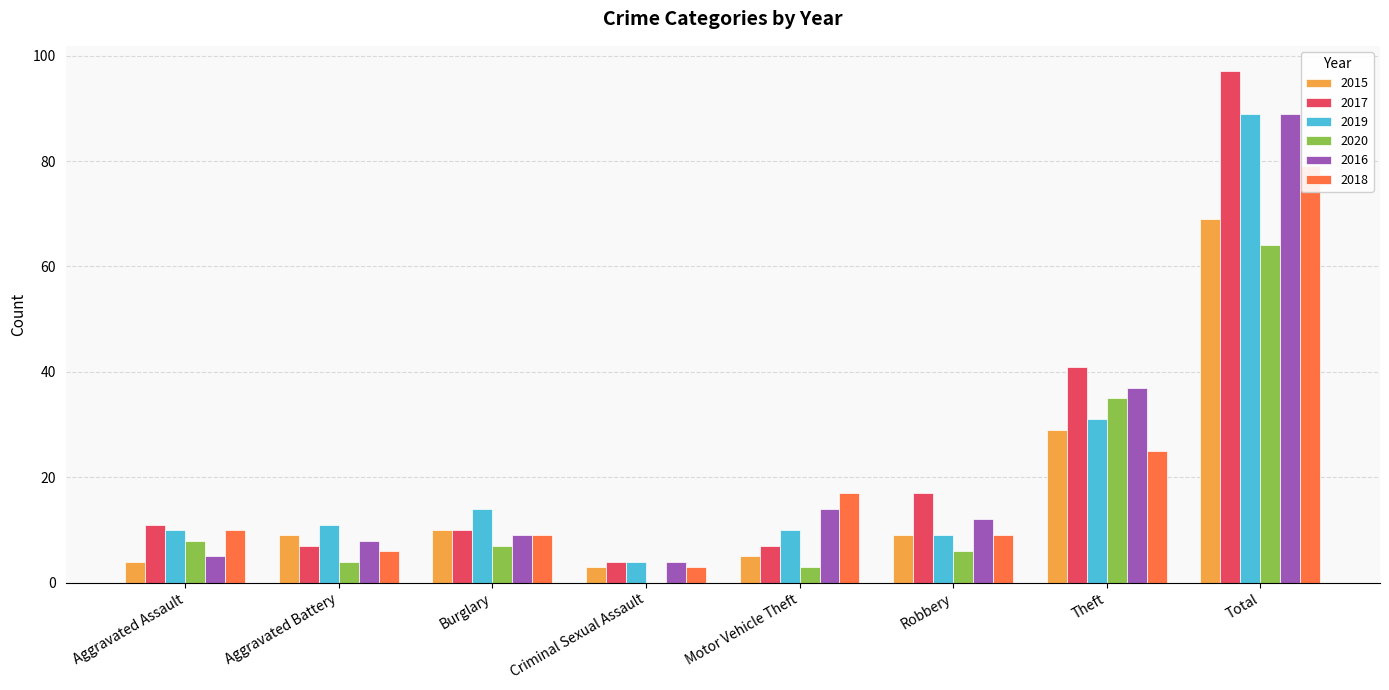

Is it true that 2020 equals 4 at Aggravated Battery?

True